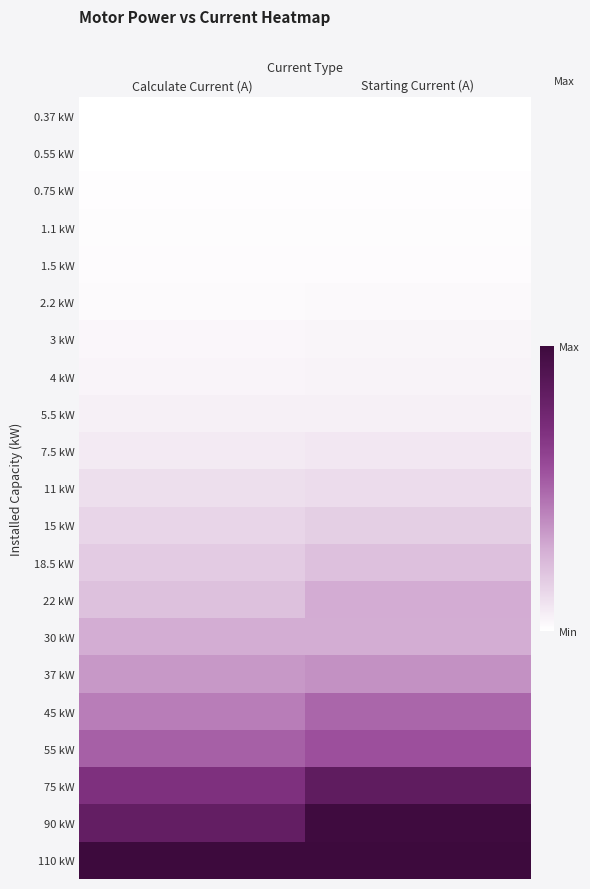

Reading right to left, extract all data points from this chart.

0.37 kW: Starting Current (A)=0.0	Calculate Current (A)=0.0
0.55 kW: Starting Current (A)=0.0	Calculate Current (A)=0.0
0.75 kW: Starting Current (A)=0.0	Calculate Current (A)=0.0
1.1 kW: Starting Current (A)=0.0	Calculate Current (A)=0.0
1.5 kW: Starting Current (A)=0.0	Calculate Current (A)=0.0
2.2 kW: Starting Current (A)=0.0	Calculate Current (A)=0.0
3 kW: Starting Current (A)=0.0	Calculate Current (A)=0.0
4 kW: Starting Current (A)=0.0	Calculate Current (A)=0.0
5.5 kW: Starting Current (A)=0.1	Calculate Current (A)=0.1
7.5 kW: Starting Current (A)=0.1	Calculate Current (A)=0.1
11 kW: Starting Current (A)=0.1	Calculate Current (A)=0.1
15 kW: Starting Current (A)=0.2	Calculate Current (A)=0.1
18.5 kW: Starting Current (A)=0.2	Calculate Current (A)=0.2
22 kW: Starting Current (A)=0.3	Calculate Current (A)=0.2
30 kW: Starting Current (A)=0.3	Calculate Current (A)=0.3
37 kW: Starting Current (A)=0.4	Calculate Current (A)=0.3
45 kW: Starting Current (A)=0.5	Calculate Current (A)=0.4
55 kW: Starting Current (A)=0.6	Calculate Current (A)=0.5
75 kW: Starting Current (A)=0.8	Calculate Current (A)=0.7
90 kW: Starting Current (A)=1.0	Calculate Current (A)=0.8
110 kW: Starting Current (A)=1.0	Calculate Current (A)=1.0